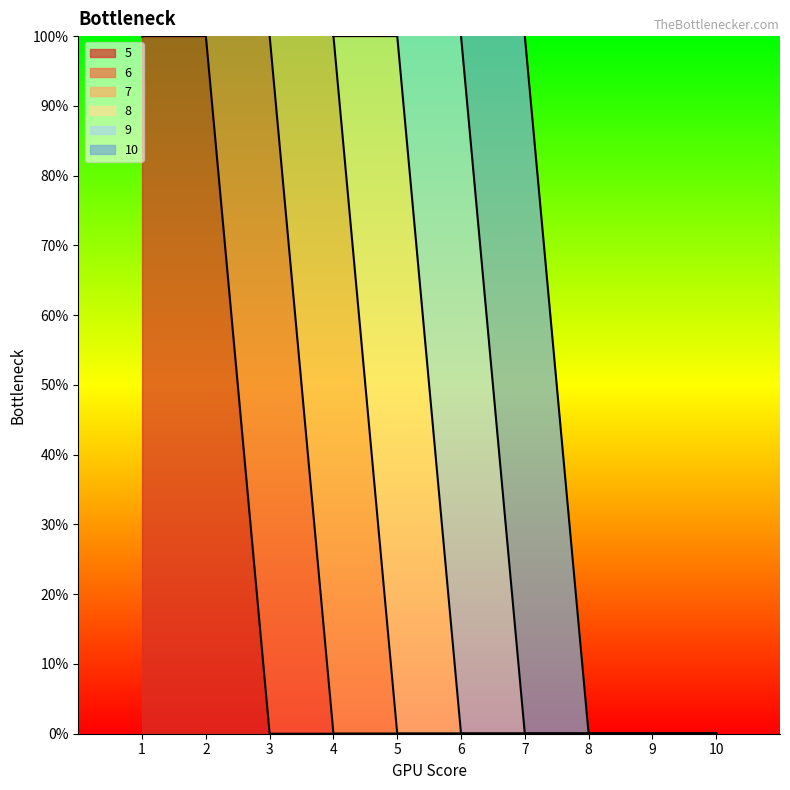

At which label does 6 reach its peak?

2